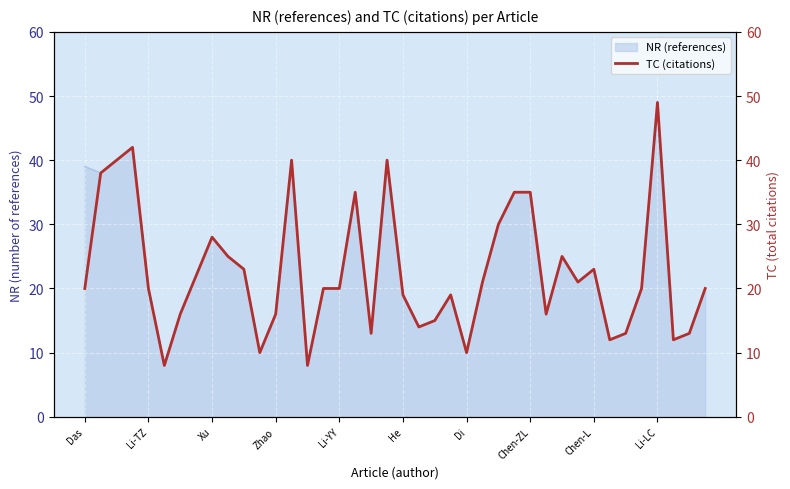

What is the highest value of the NR (references) series?

49